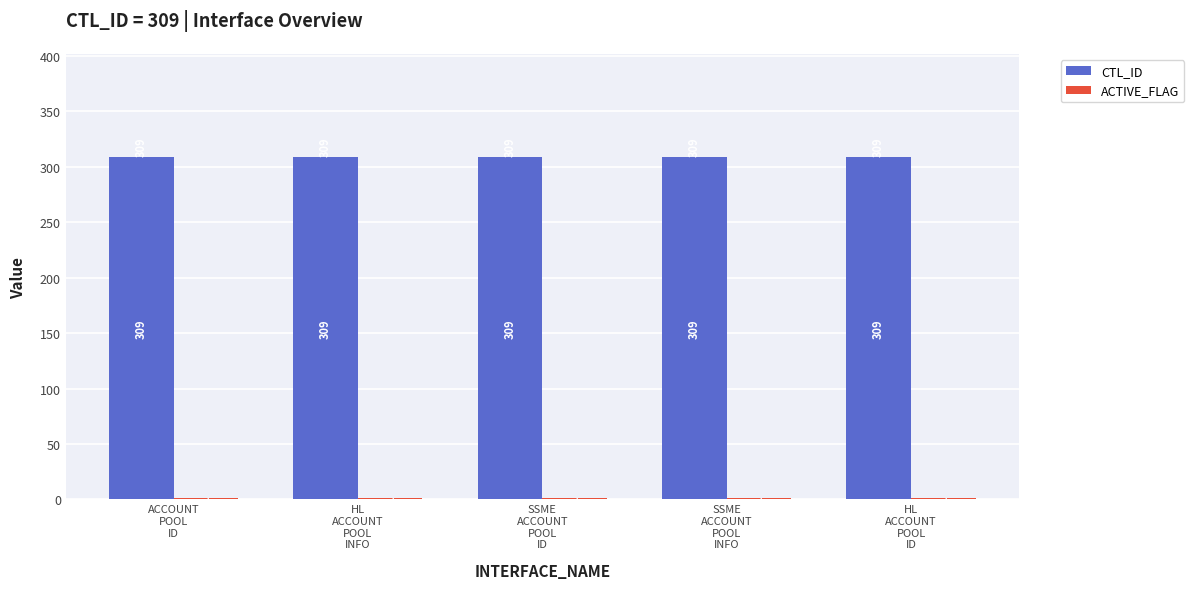

Which series has the largest total across all categories?

CTL_ID